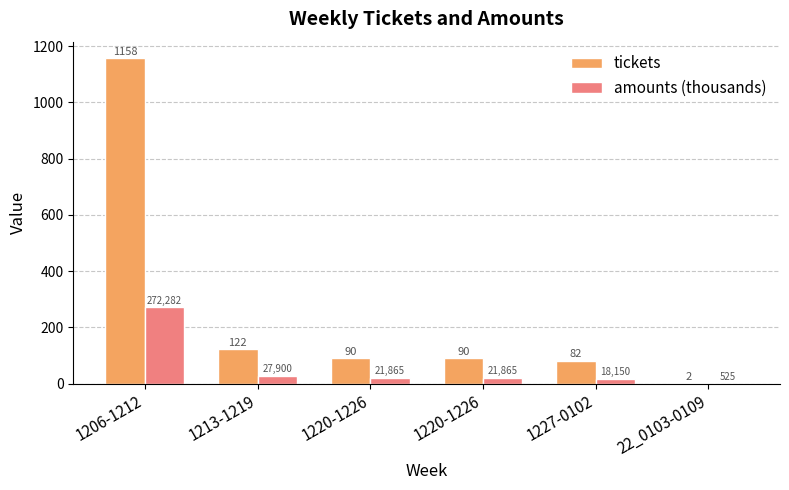

Reading left to right, transcribe all the data shown in this chart.

tickets: 1206-1212=1158.0	1213-1219=122.0	1220-1226=90.0	1220-1226=90.0	1227-0102=82.0	22_0103-0109=2.0
amounts (thousands): 1206-1212=272.3	1213-1219=27.9	1220-1226=21.9	1220-1226=21.9	1227-0102=18.1	22_0103-0109=0.5